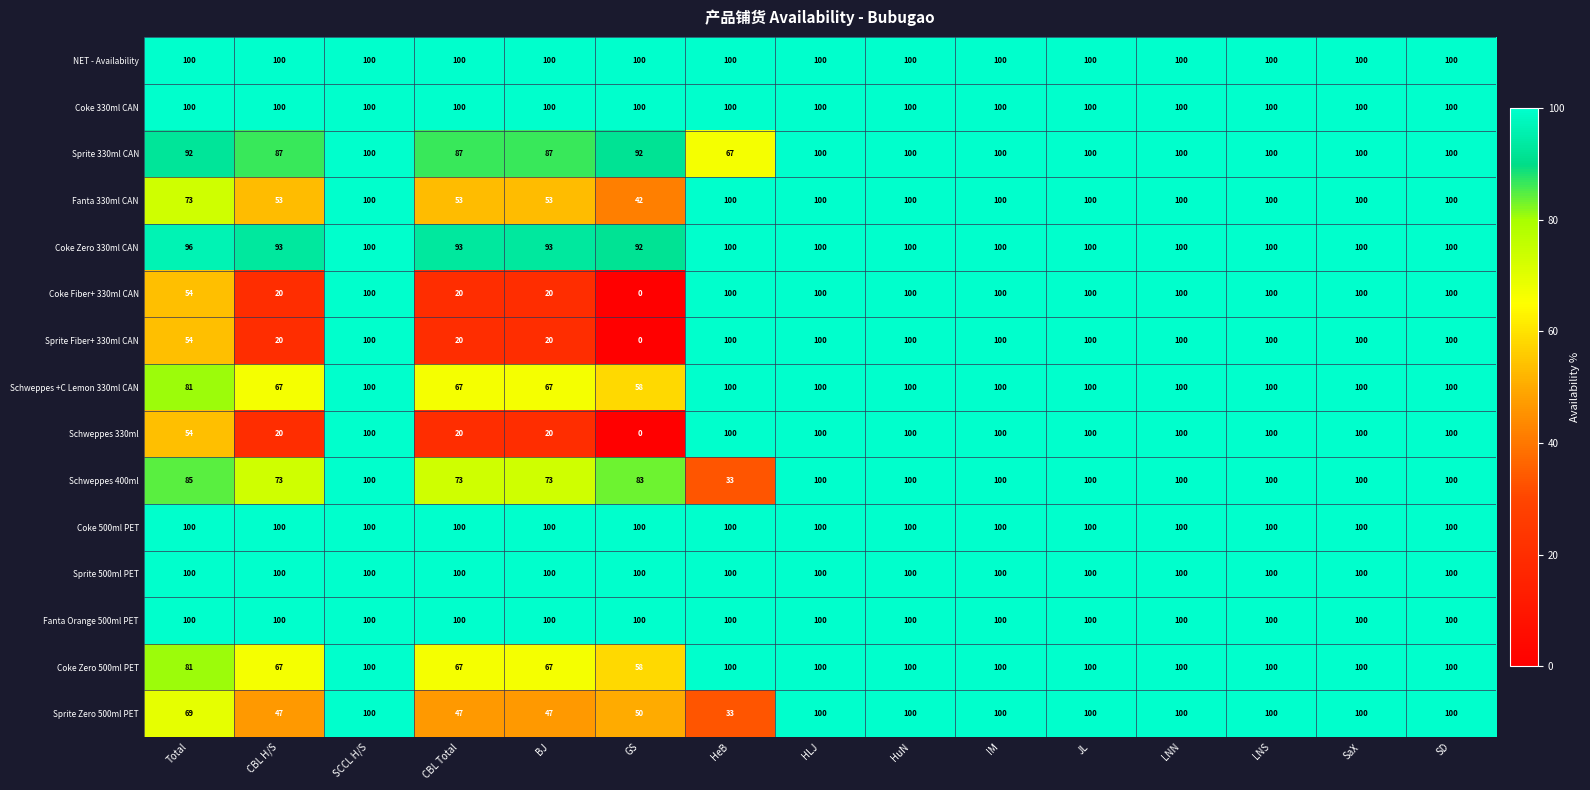

True or false: Coke Fiber+ 330ml CAN has a value of 55 at JL.

False